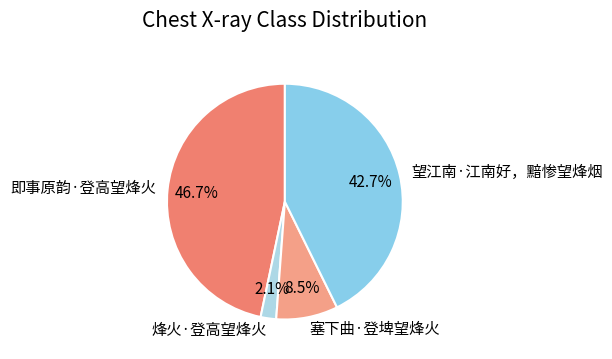

Does any single category account for the majority?

No